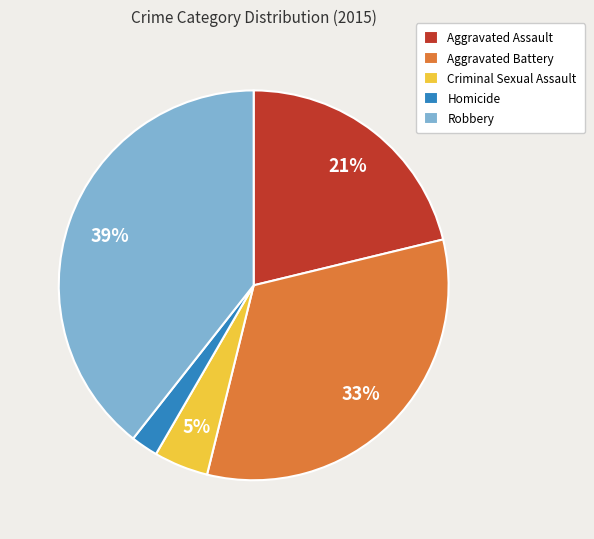

To the nearest percent, what is the average slice percentage?

20%